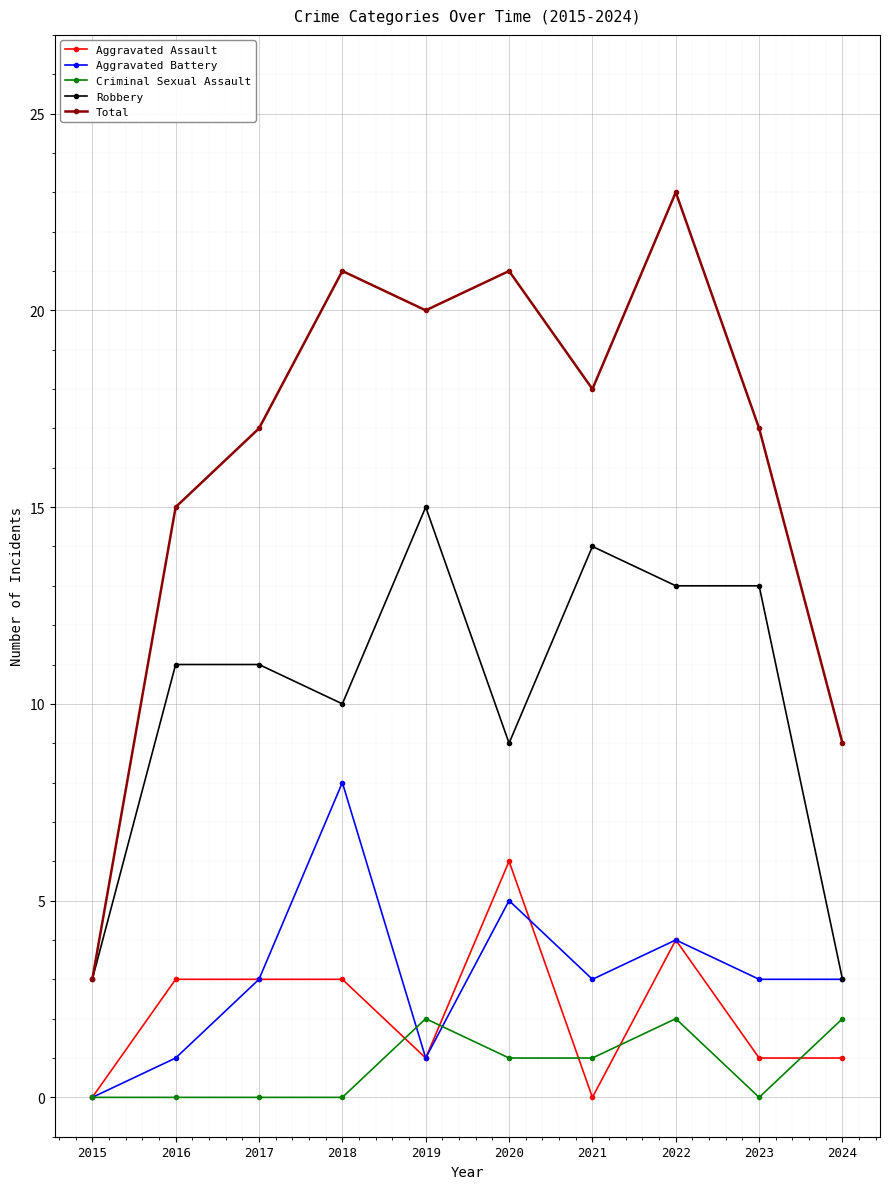

The value of Criminal Sexual Assault at 2022 is 2. True or false?

True